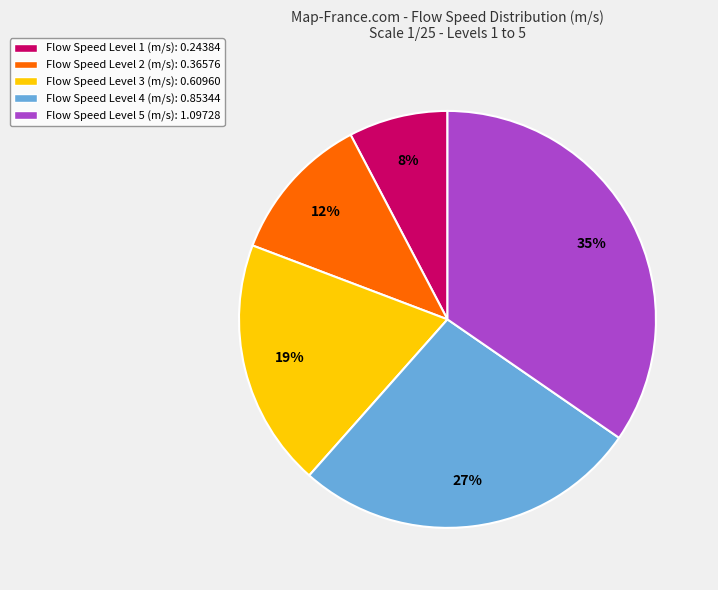

Is there any slice that represents more than half of the pie?

No